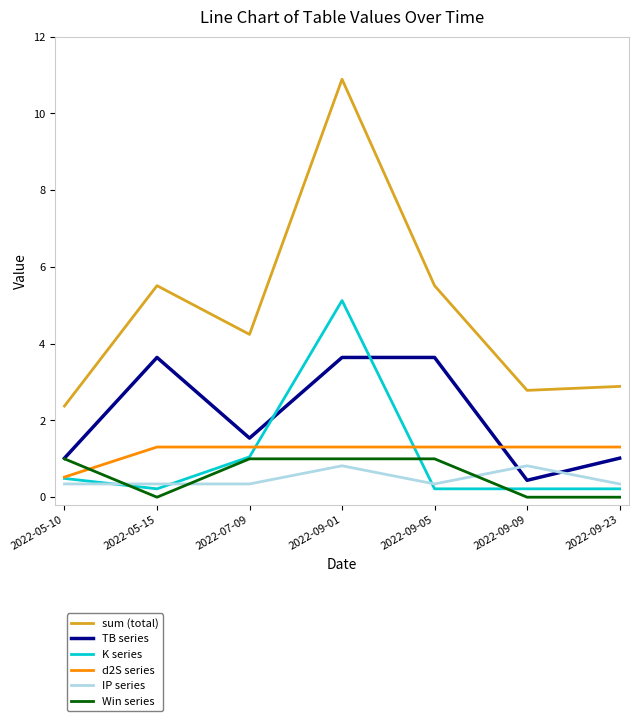

True or false: sum (total) and K series cross at least once.

False